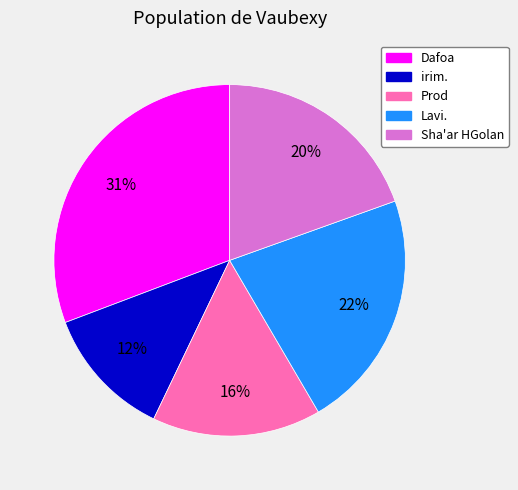

True or false: Lavi. accounts for 22% of the total.

True